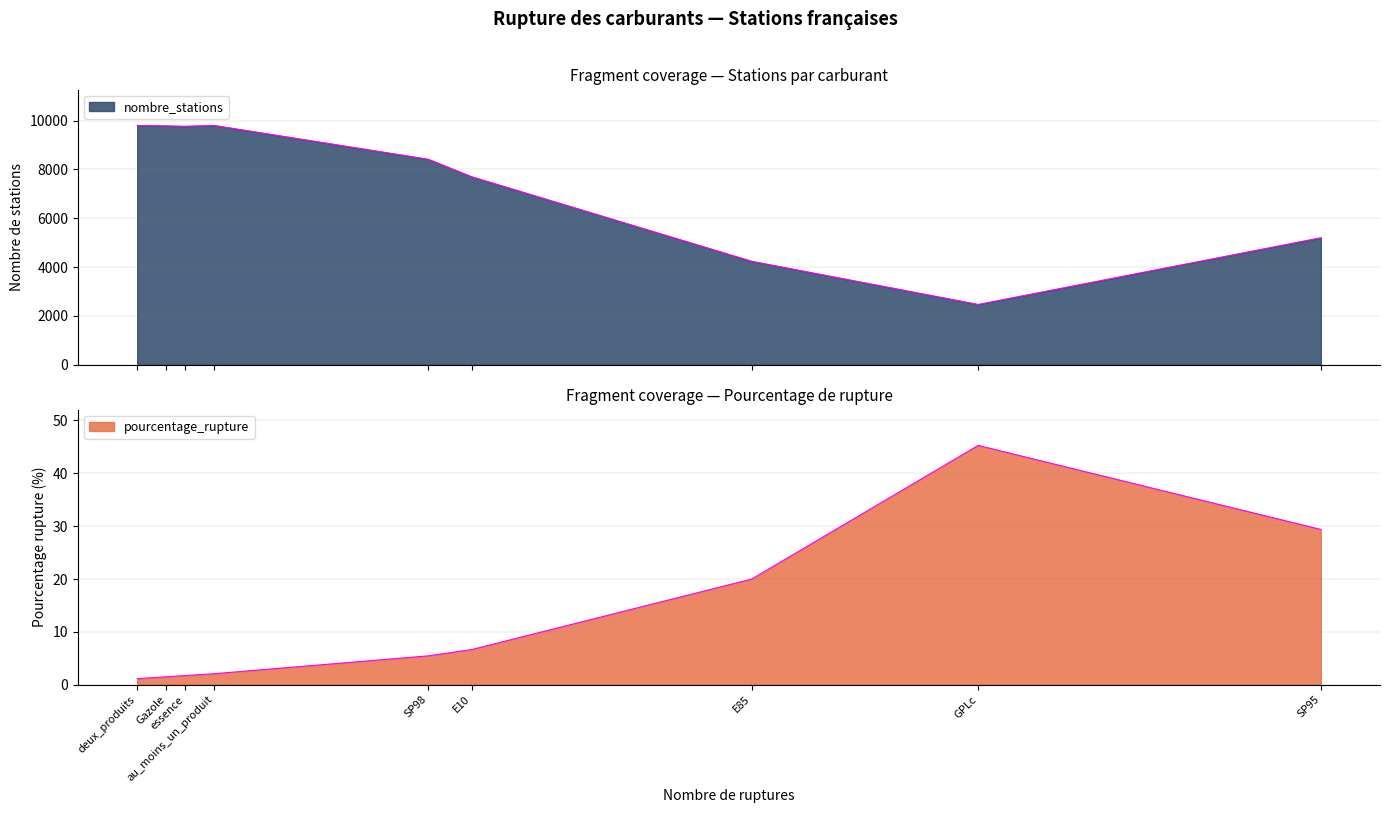

True or false: nombre_stations and pourcentage_rupture cross at least once.

False